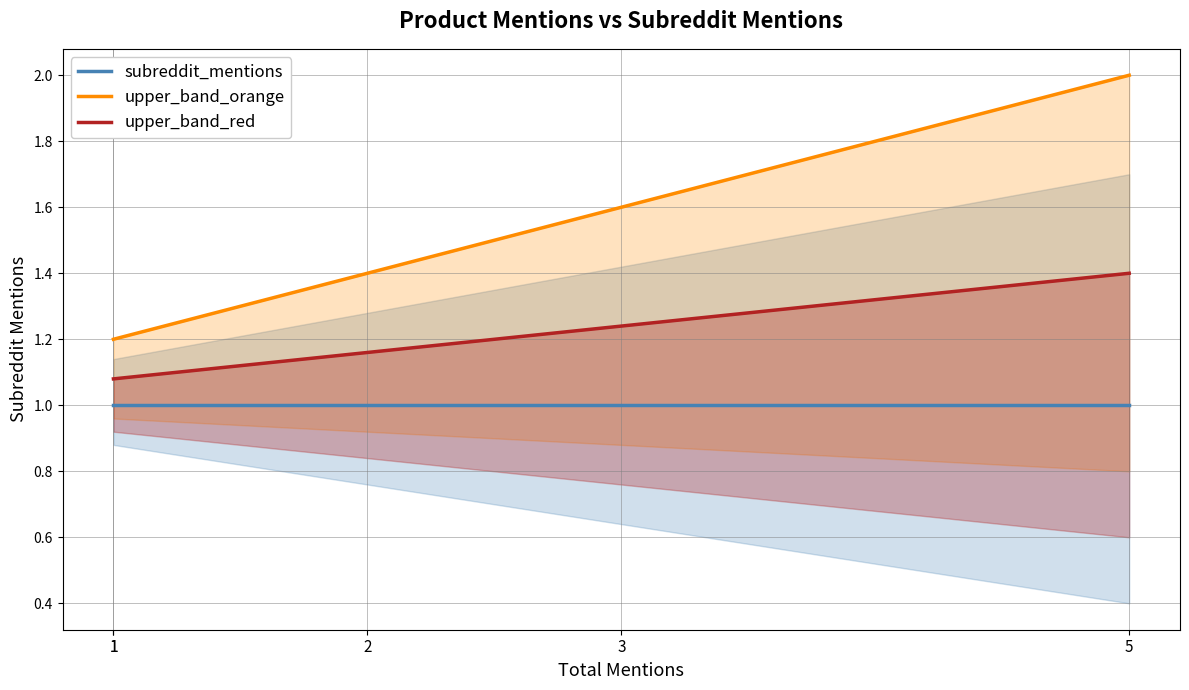

Is it true that subreddit_mentions equals 0.4 at 1?

False